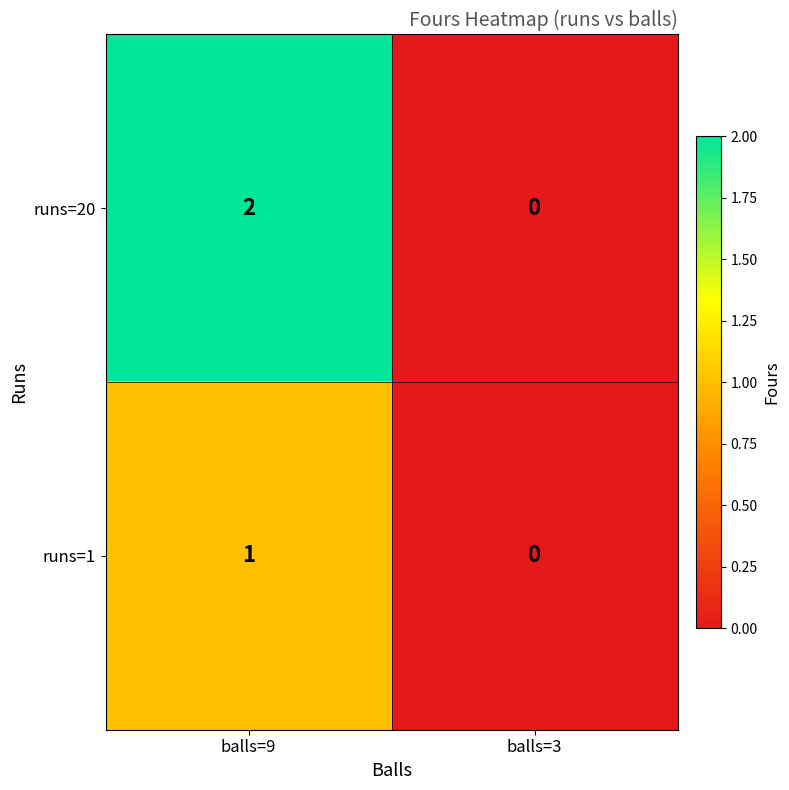

Reading right to left, list all the values displayed in this chart.

runs=20: 0	2
runs=1: 0	1